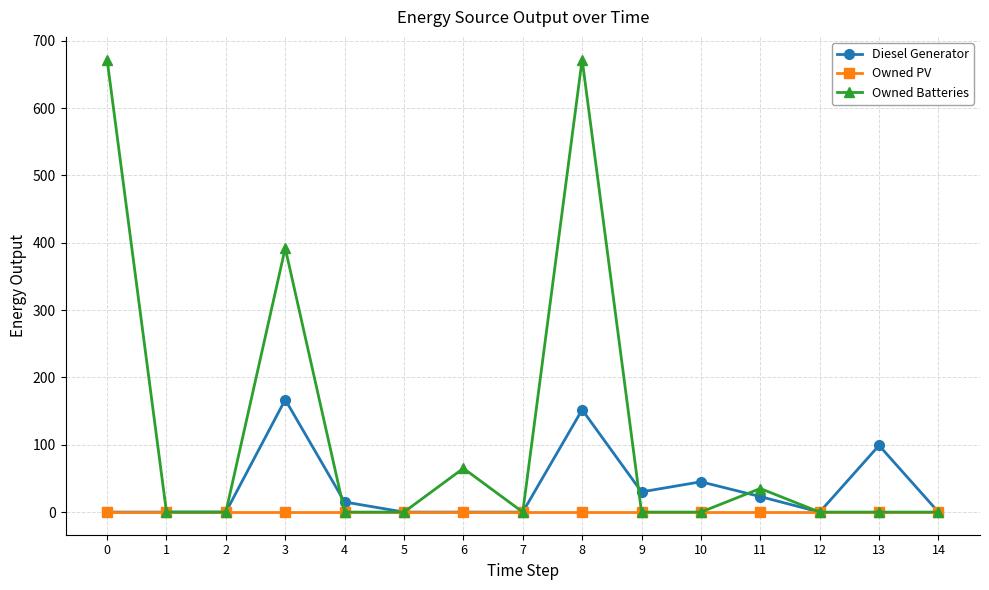

What is the difference between the Diesel Generator values at 8 and 9?

122